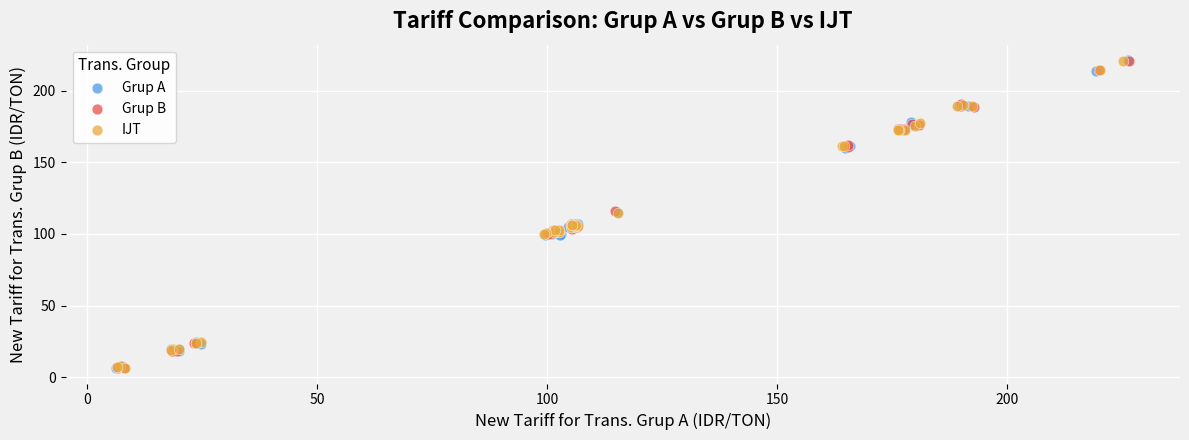

What are all the series names shown in the legend?

Grup A, Grup B, IJT